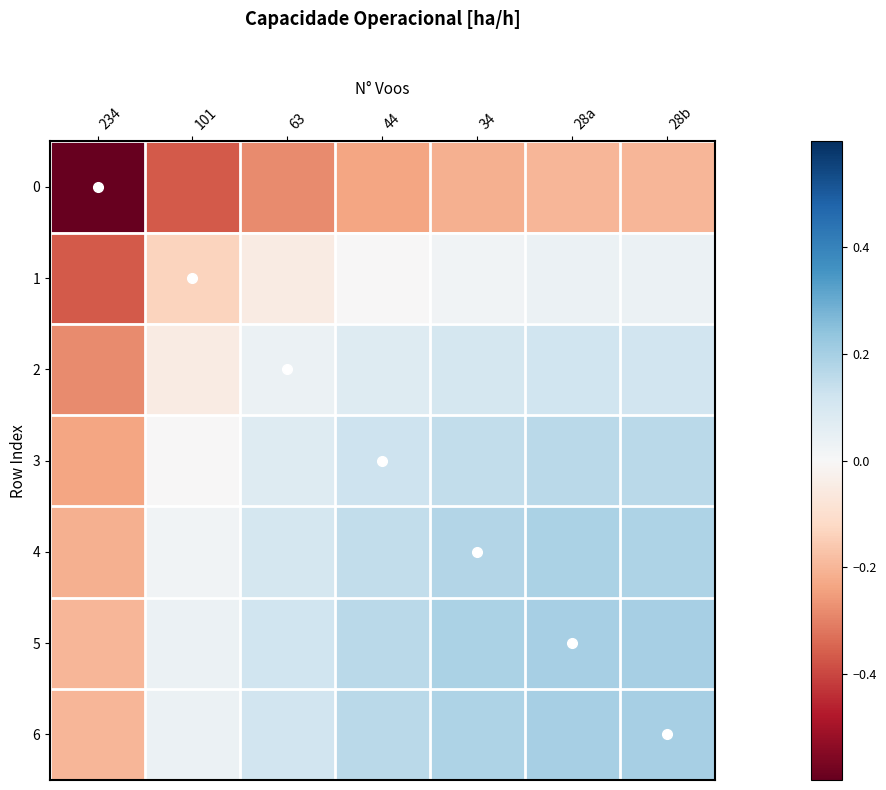

Which category has the lowest value across all series?

234